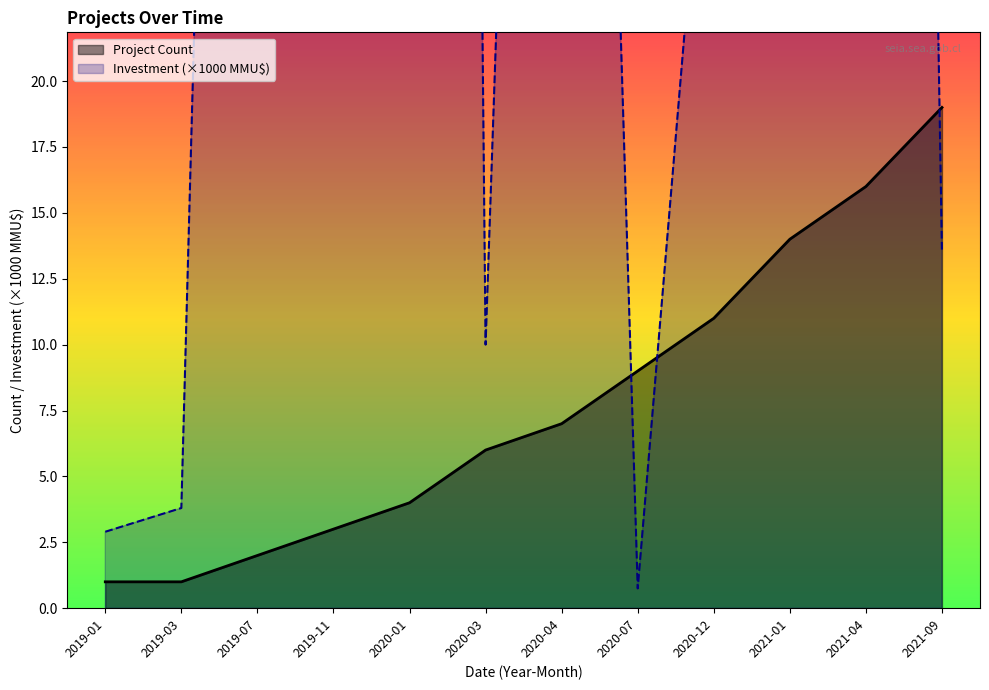

Reading left to right, list all the values displayed in this chart.

Project Count: 2019-01=1.0	2019-03=1.0	2019-07=2.0	2019-11=3.0	2020-01=4.0	2020-03=6.0	2020-04=7.0	2020-07=9.0	2020-12=11.0	2021-01=14.0	2021-04=16.0	2021-09=19.0
Investment (×1000 MMU$): 2019-01=2.9	2019-03=3.8	2019-07=111.1	2019-11=600.0	2020-01=300.0	2020-03=10.0	2020-04=95.0	2020-07=0.8	2020-12=35.0	2021-01=30.0	2021-04=185.0	2021-09=13.5